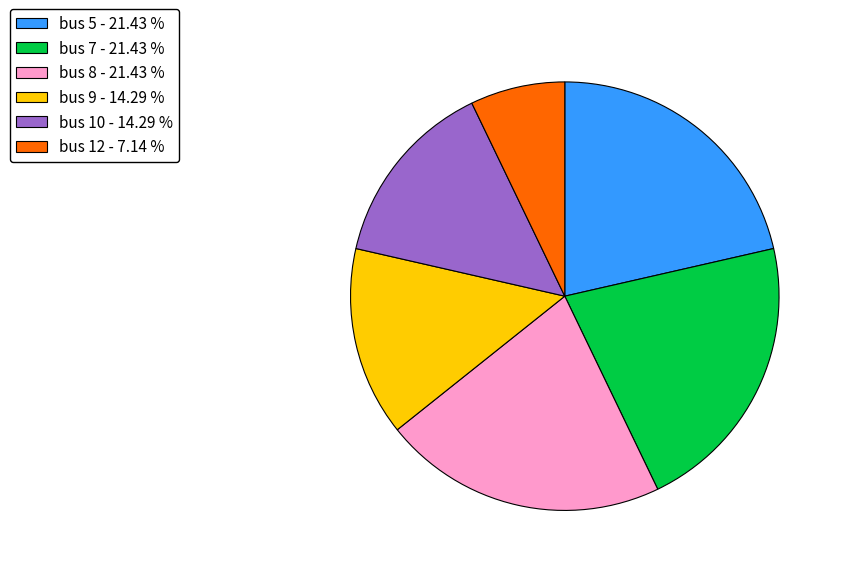

Do bus 7 and bus 8 together represent more than half of the pie?

No